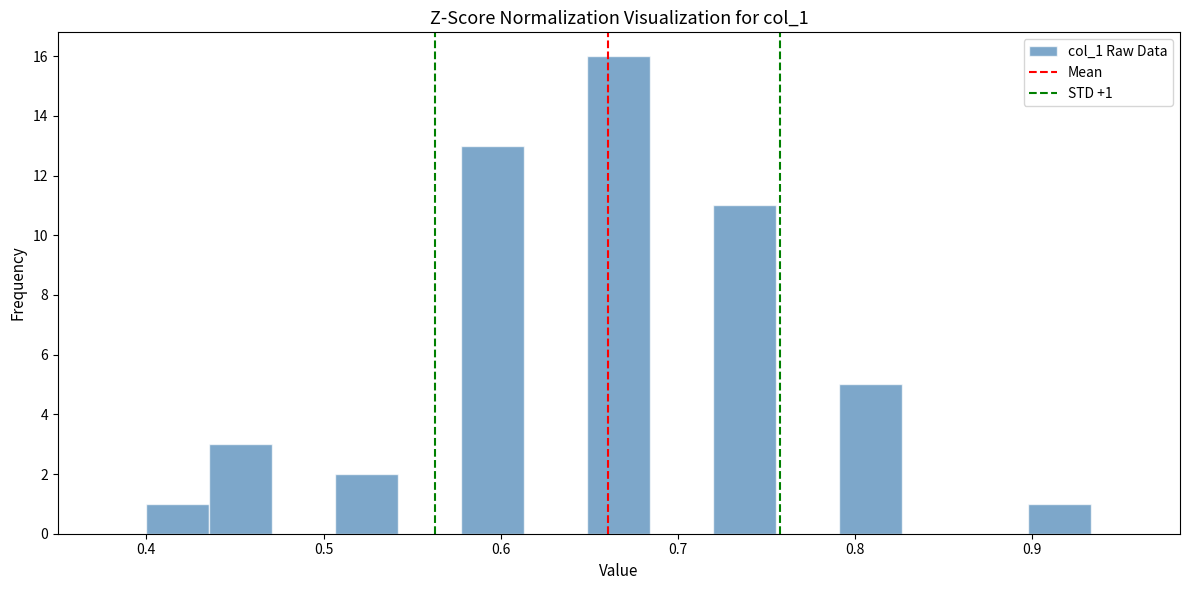

Read against the x-axis, roughly where is the centre of the tallest bar?

0.67